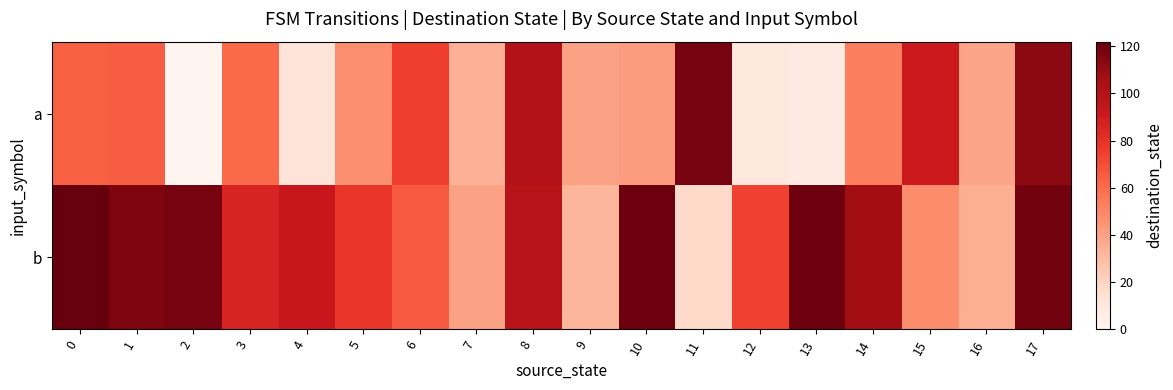

Rank the series at 13 from highest to lowest value.

b, a